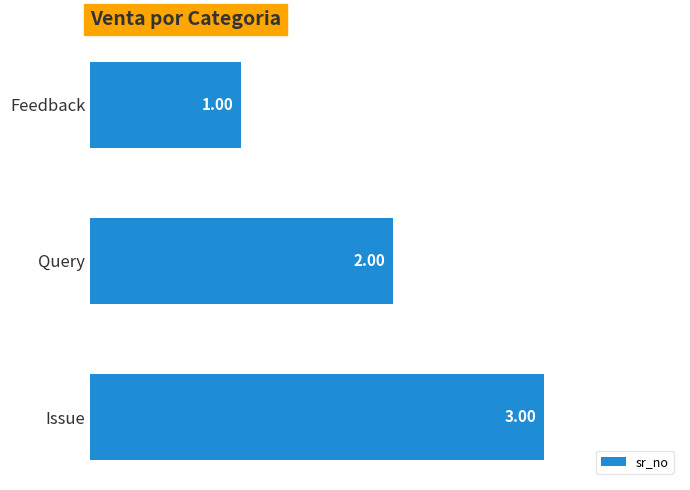

How many bars are there in total?

3